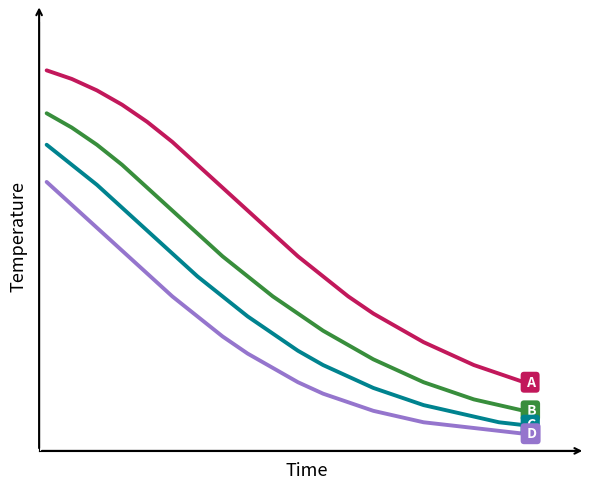

Does the chart display data point markers on the line(s)?

No